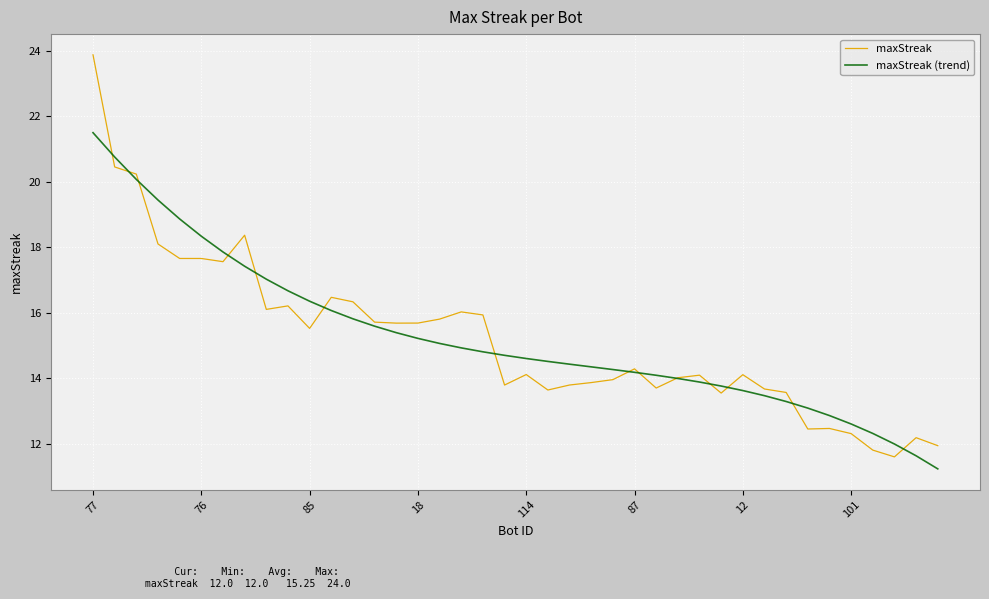

What are all the series names shown in the legend?

maxStreak, maxStreak (trend)